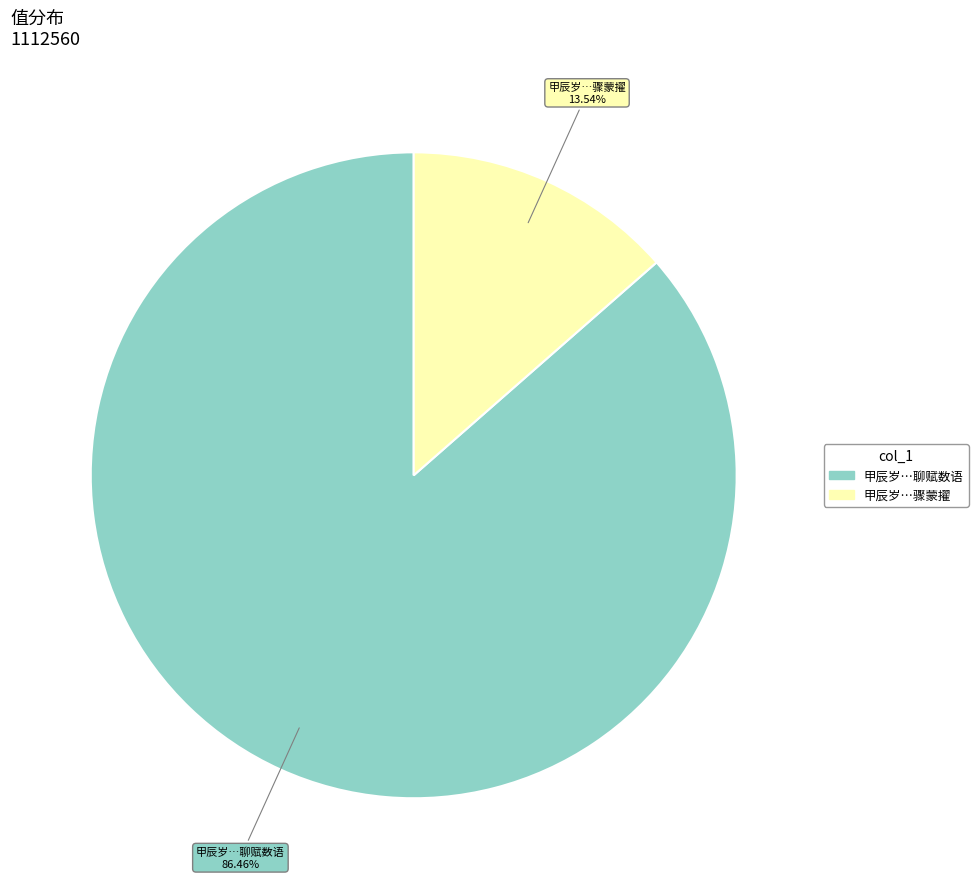

Does any single category account for the majority?

Yes